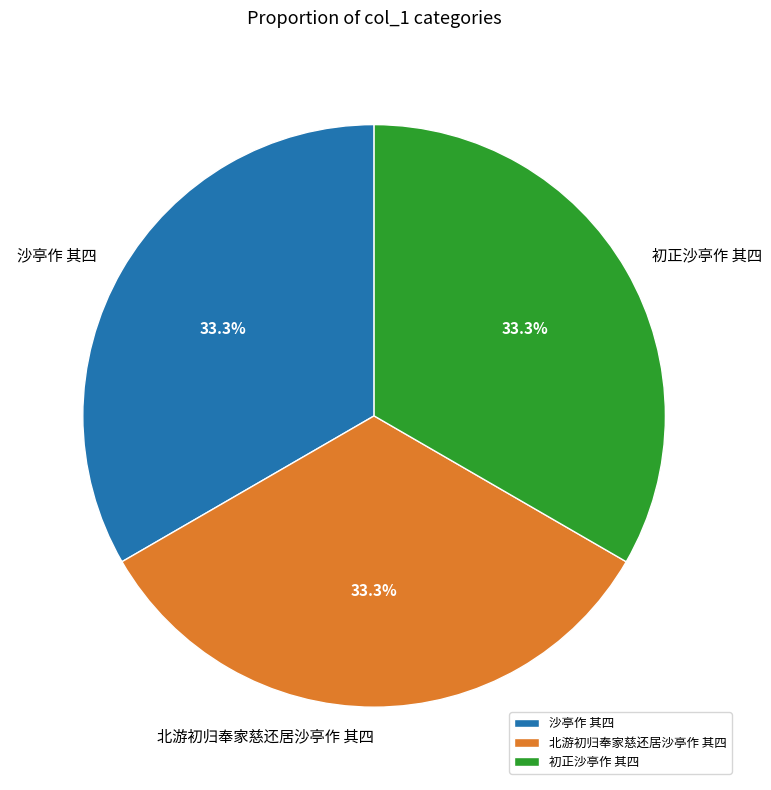

To the nearest percent, what percentage of the pie is 初正沙亭作 其四?

33%